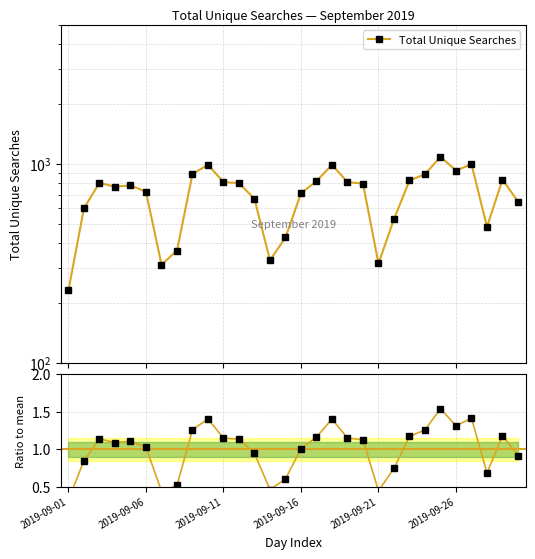

How many lines are shown in the chart?

2